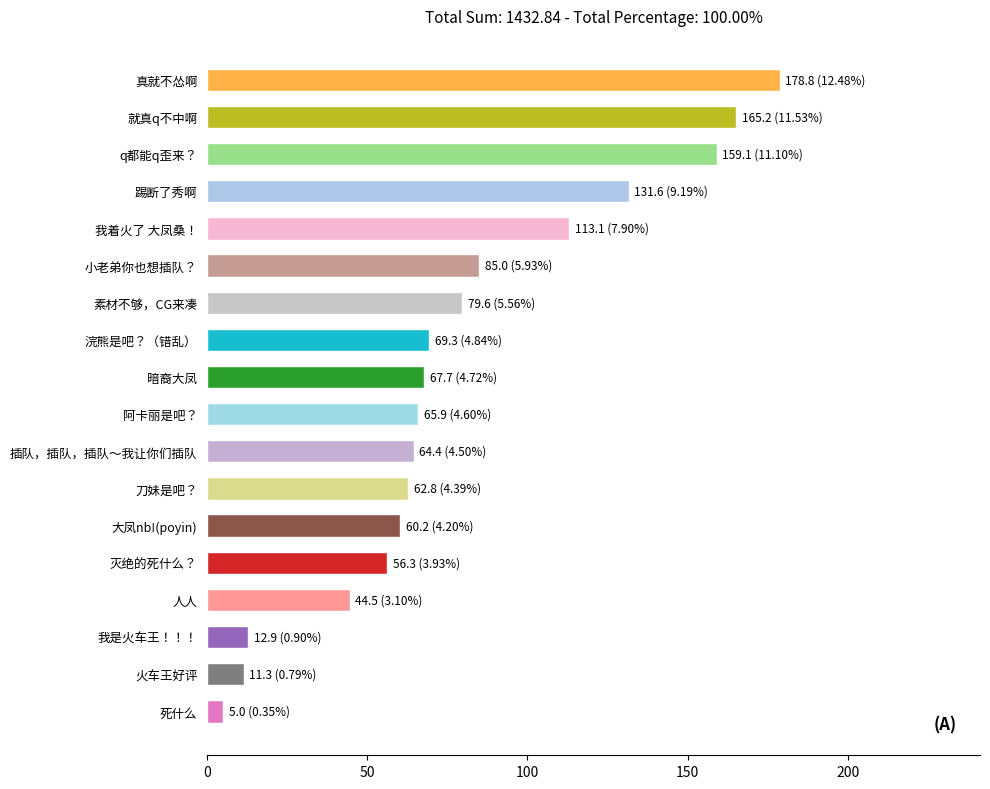

What is the sum of the values at 刀妹是吧？ and 死什么?

67.9